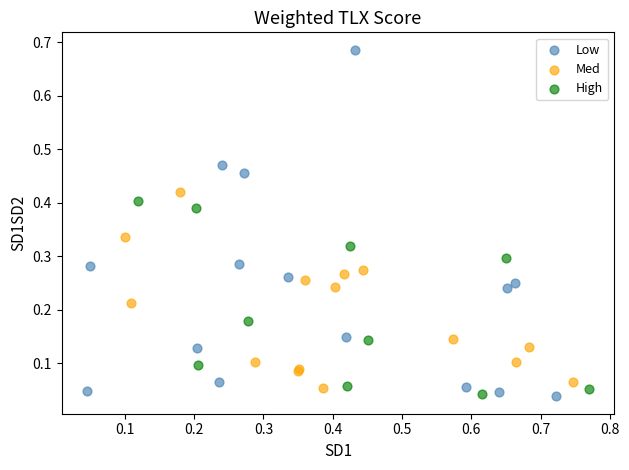

Which series has the largest Y range (max minus min)?

Low